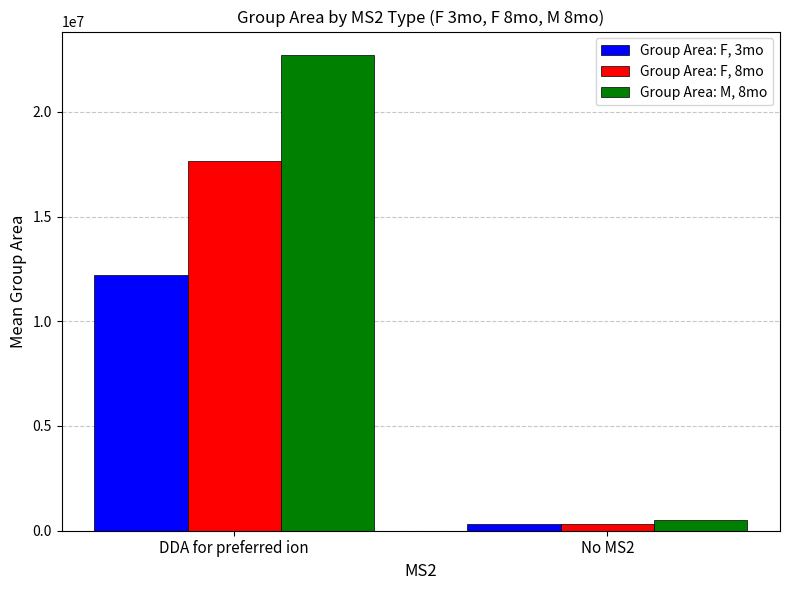

Which series has the largest total across all categories?

Group Area: M, 8mo